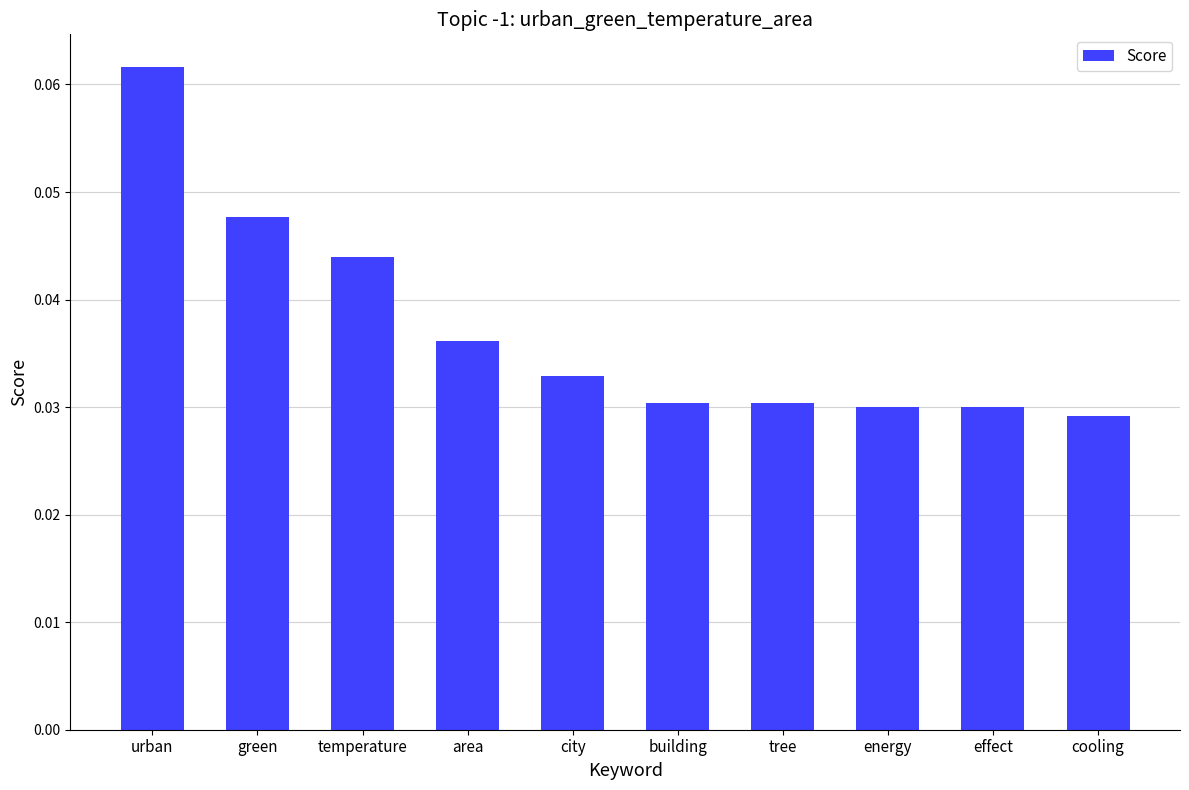

Which category has the highest value across all series?

urban